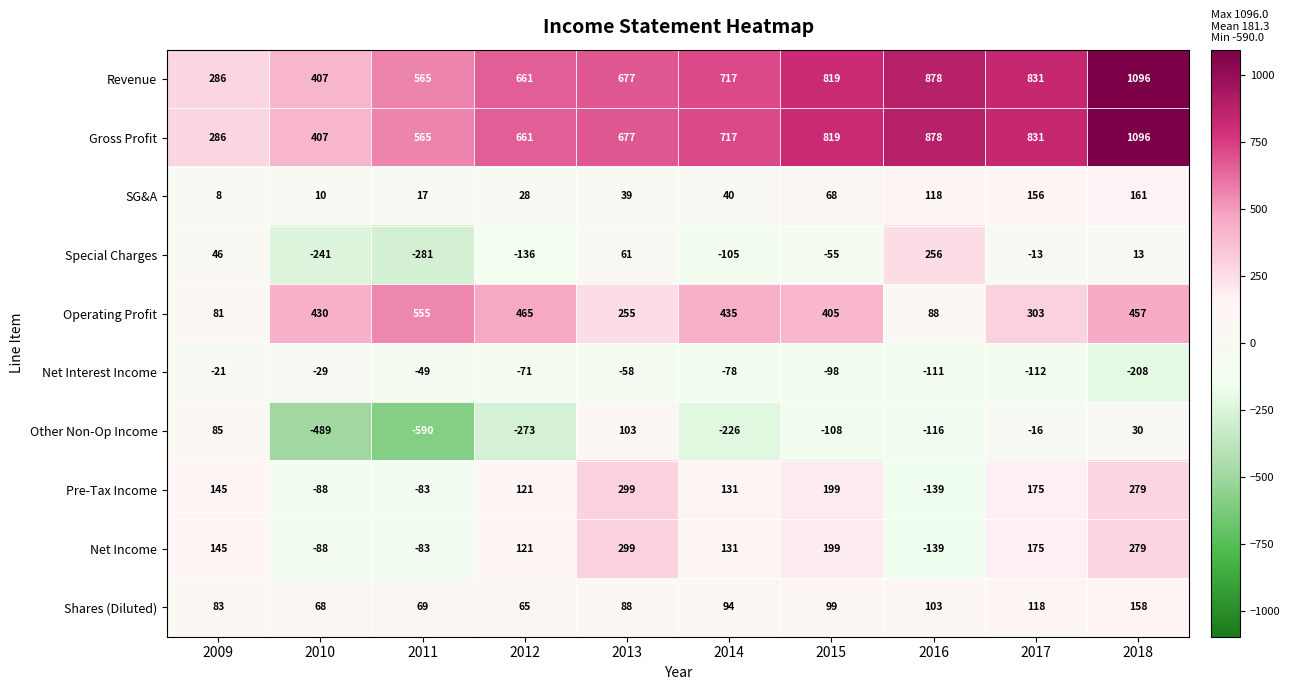

What is the spread (max minus min) of values at 2010?

919